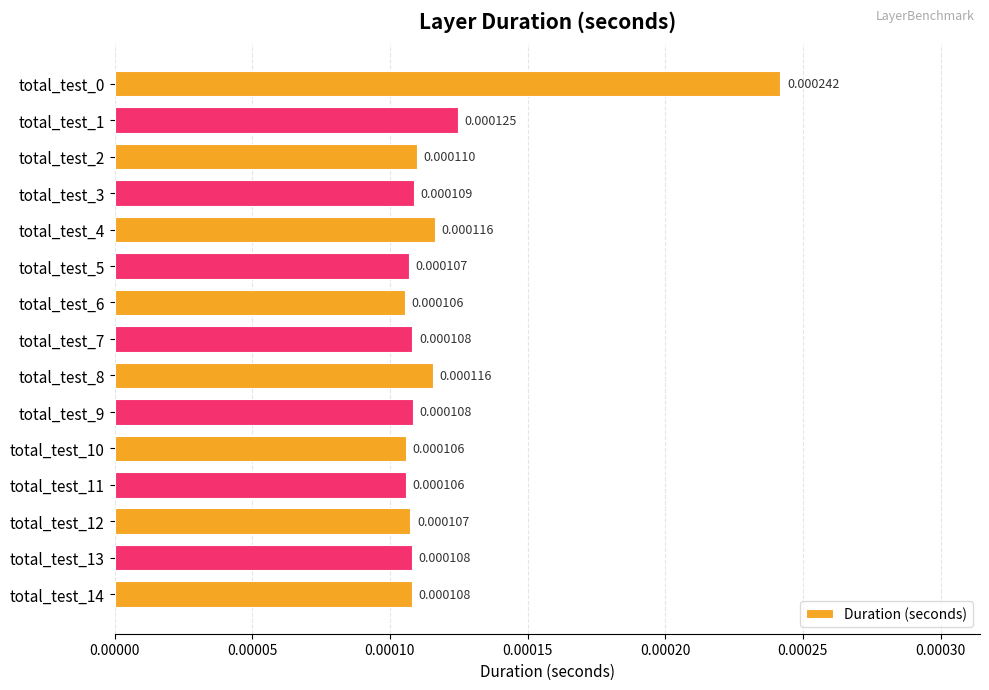

Which has a higher value, total_test_12 or total_test_4?

total_test_4